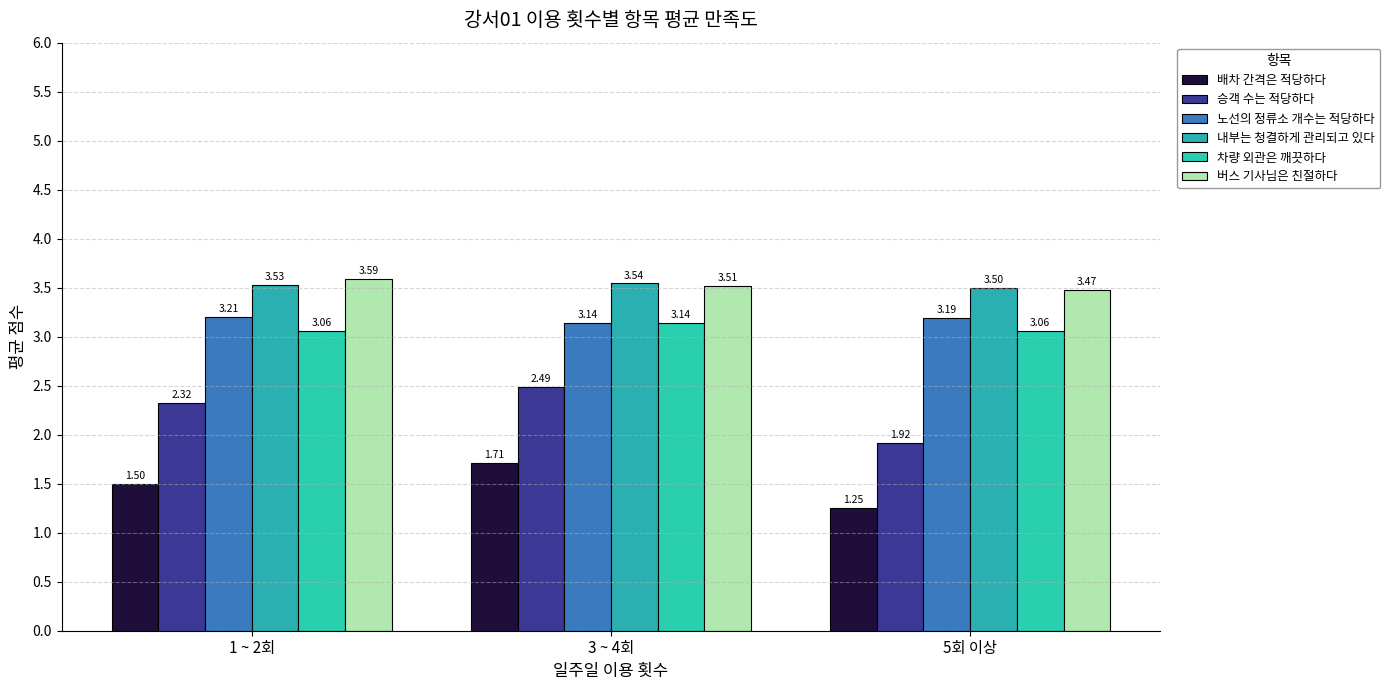

Count the 버스 기사님은 친절하다 values in the range 3 to 4.

3